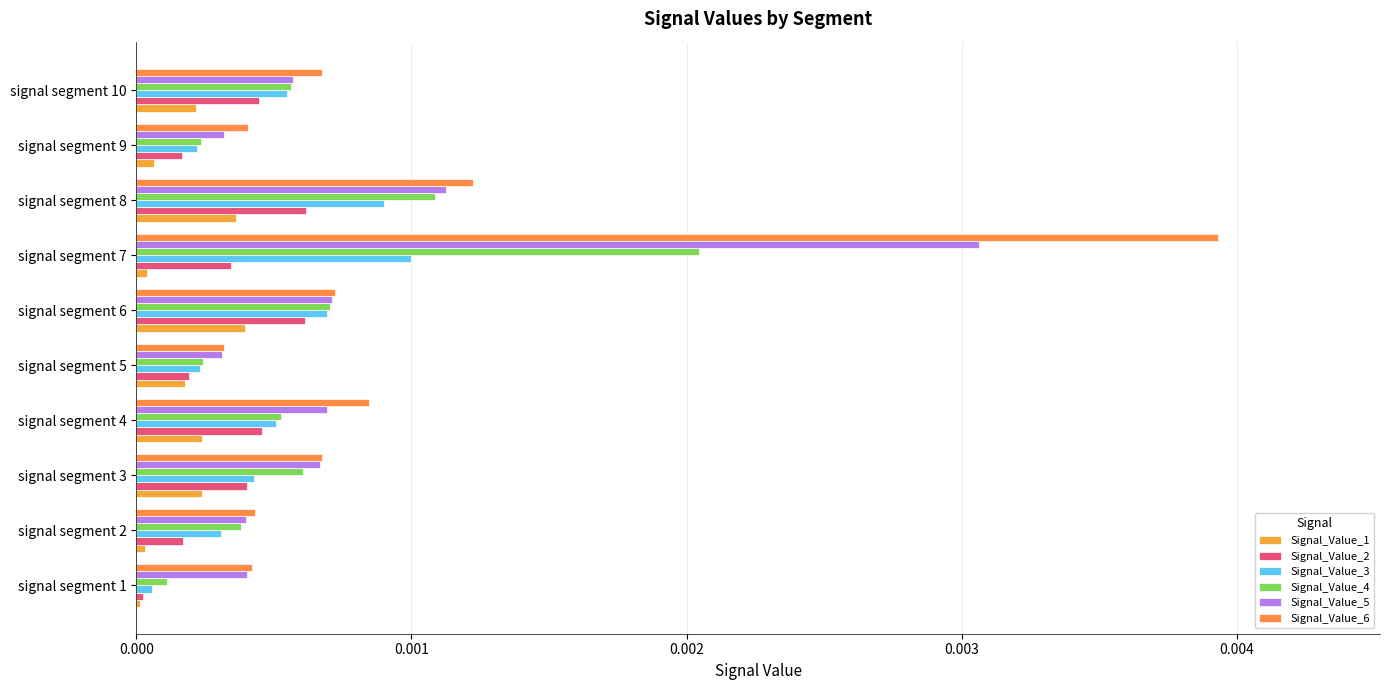

Which series has the largest range (max minus min)?

Signal_Value_6